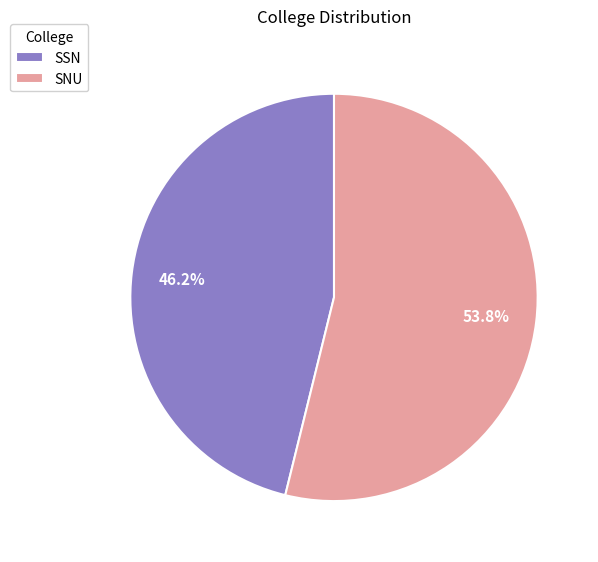

To the nearest percent, what is the difference between the SNU and SSN slice percentages?

8%